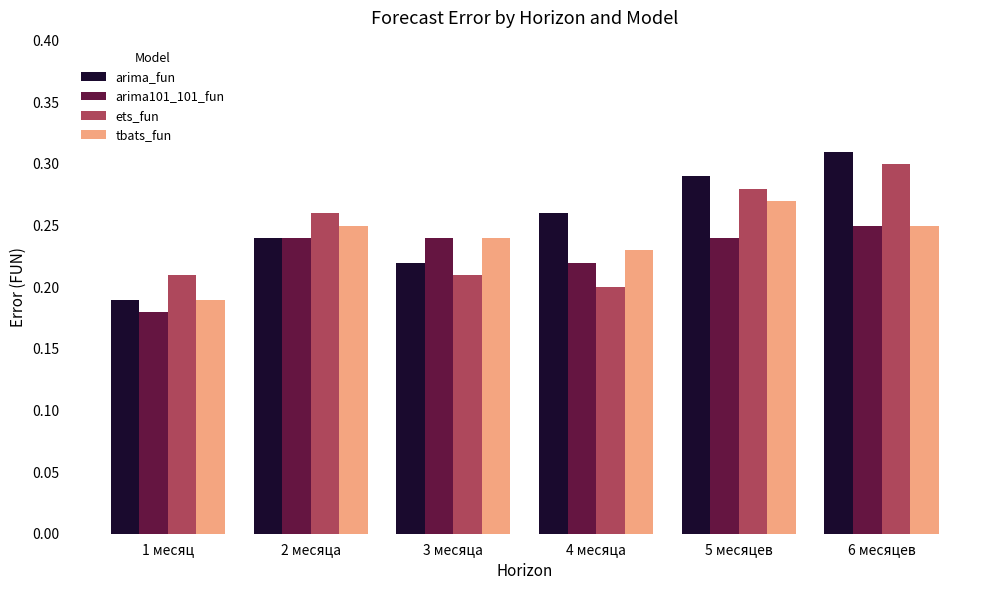

How many groups of bars are there?

6